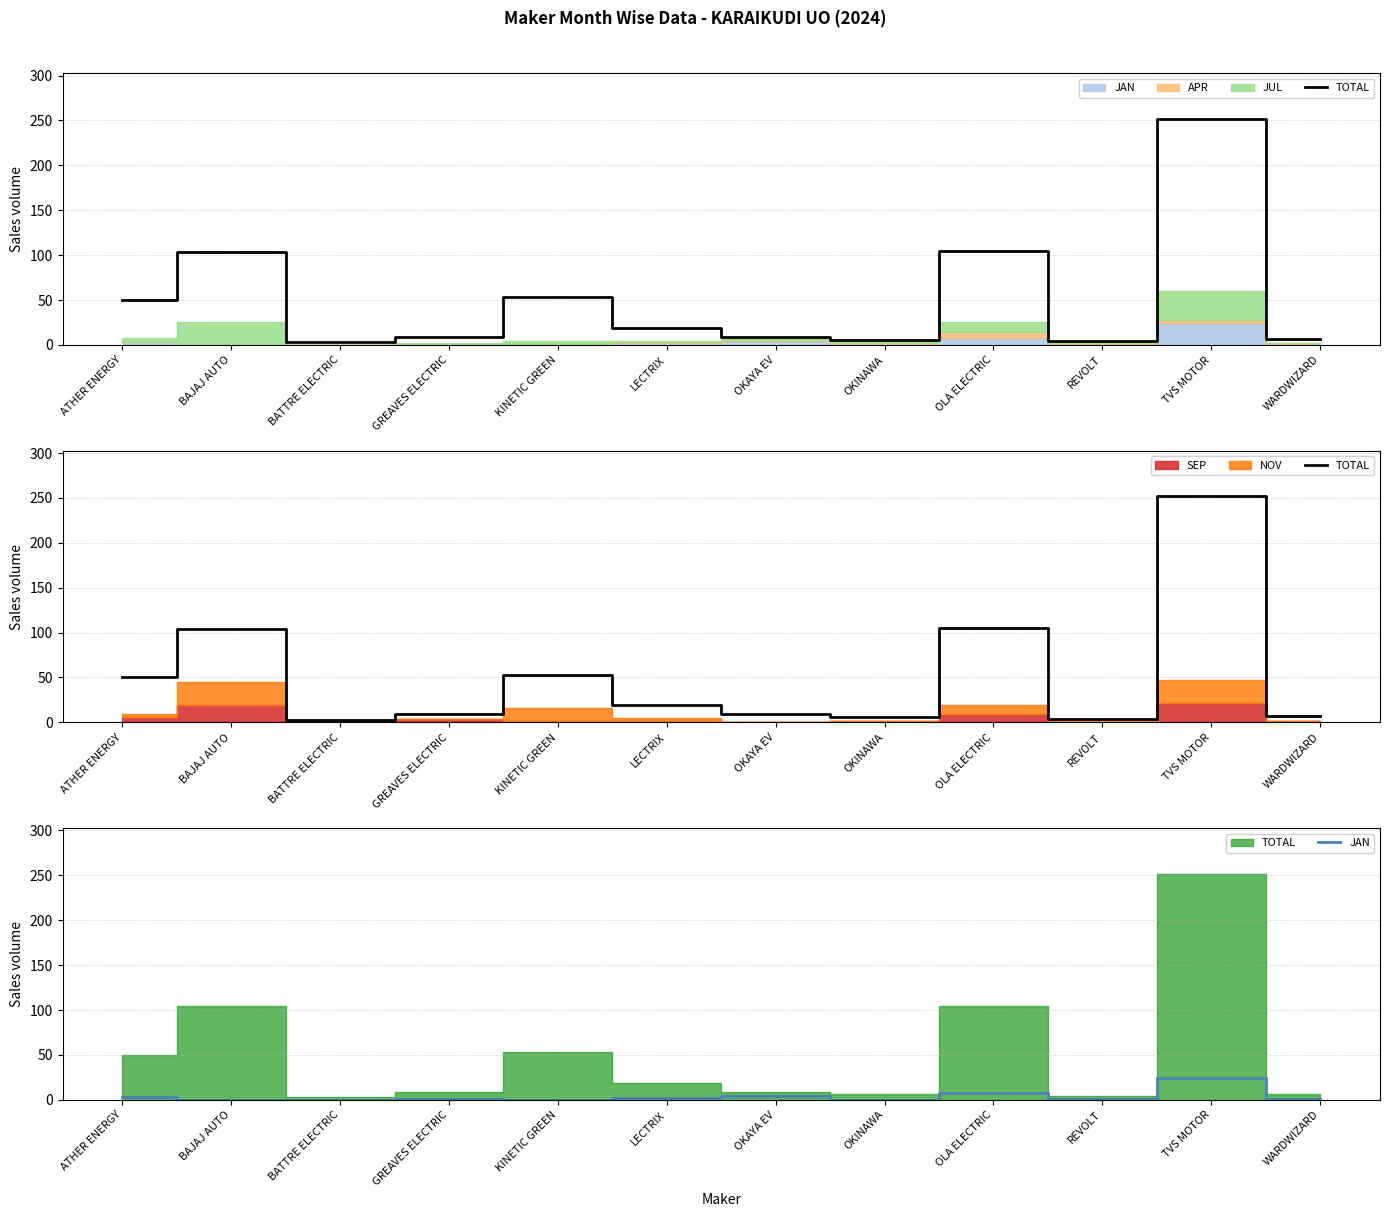

Between TVS MOTOR and WARDWIZARD, which is larger?

TVS MOTOR